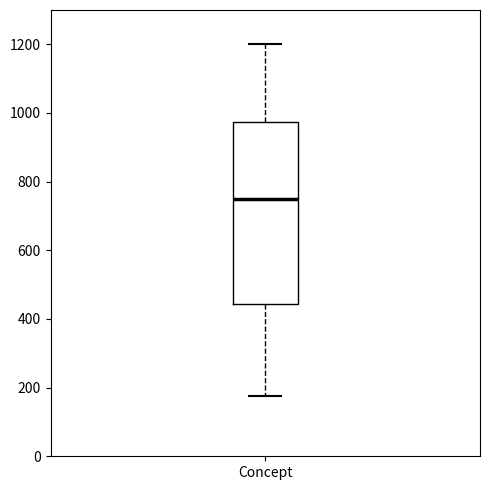

Transcribe this box plot: give where the median line is, the range the box spans, and where the two whiskers end, as read against the y-axis. The values are not printed on the chart, so give them approximately, as read against the axis.

median 760, box 440 to 980, whiskers 180 to 1200